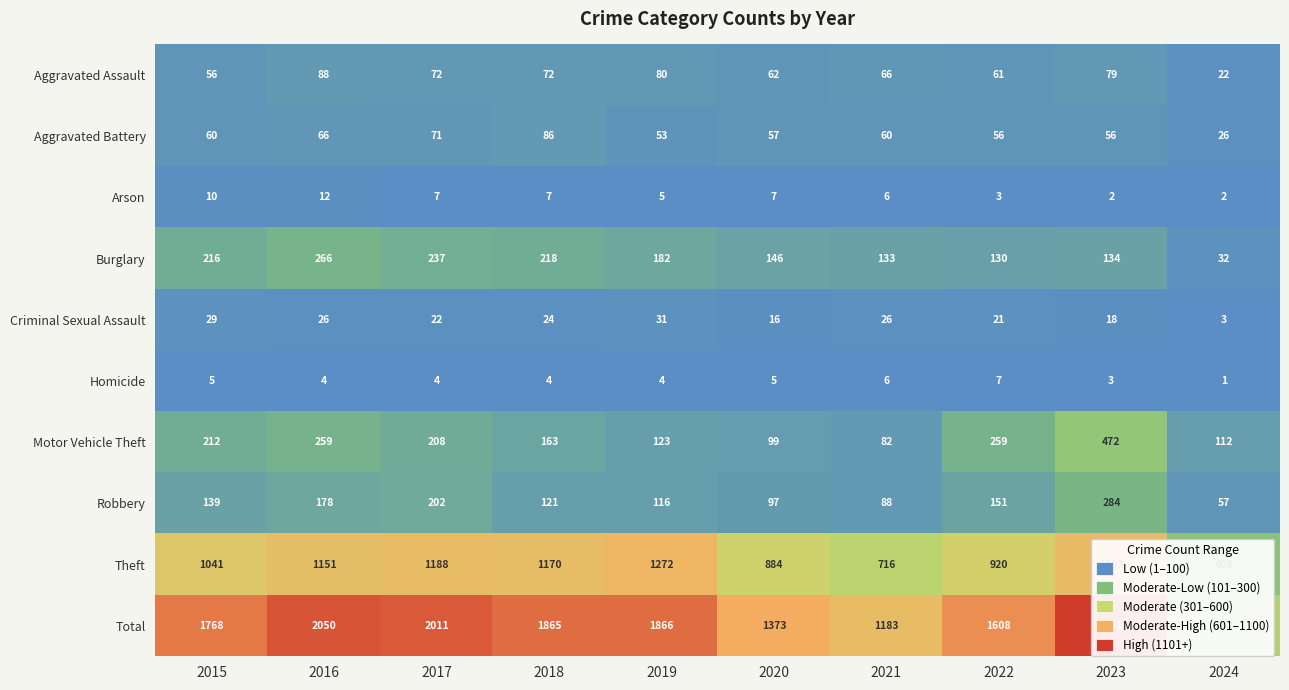

The value of Burglary at 2020 is 146. True or false?

True